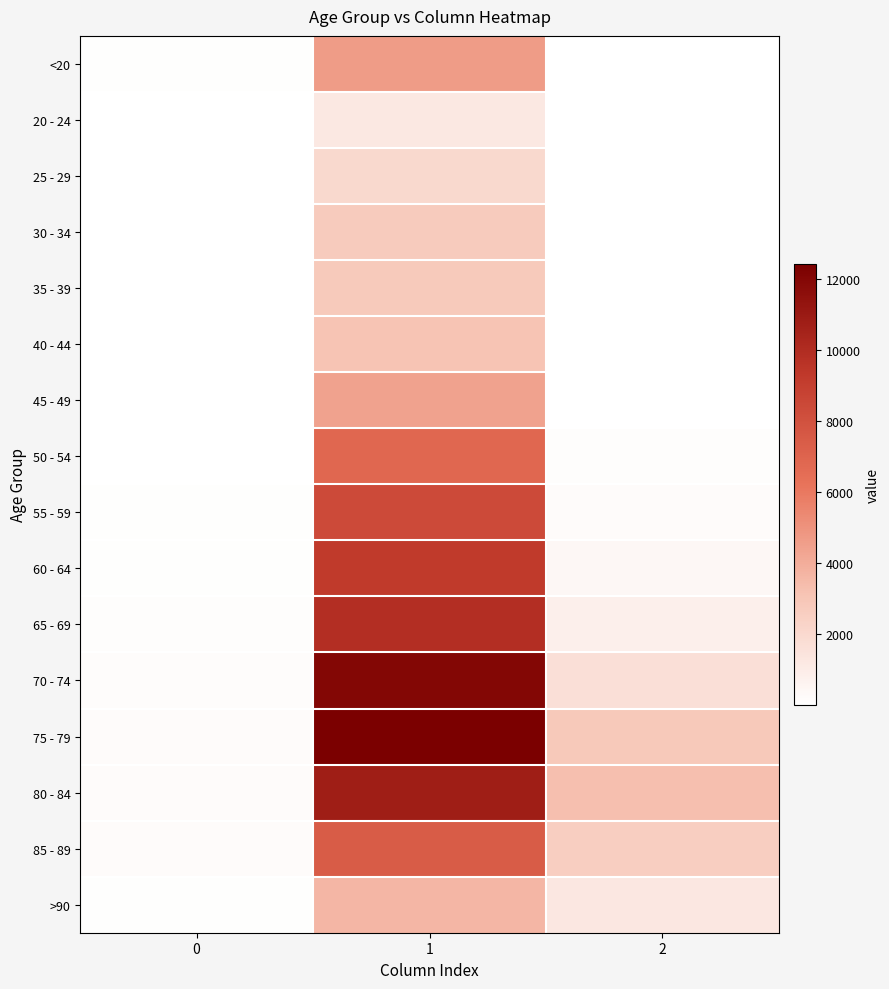

What is the greatest value displayed?

12434